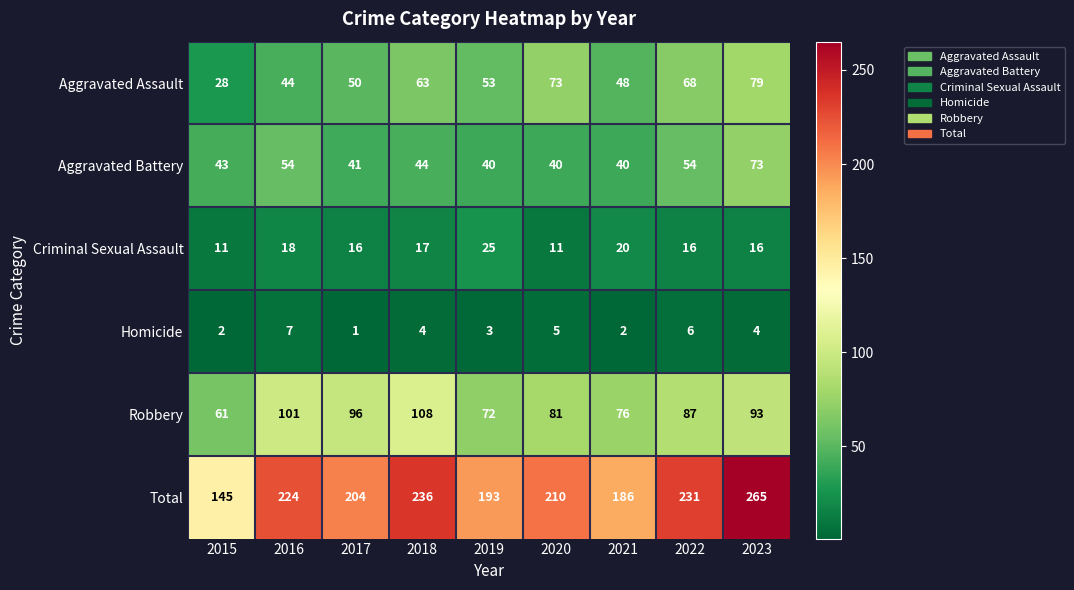

What is the sum of all Criminal Sexual Assault values?

150